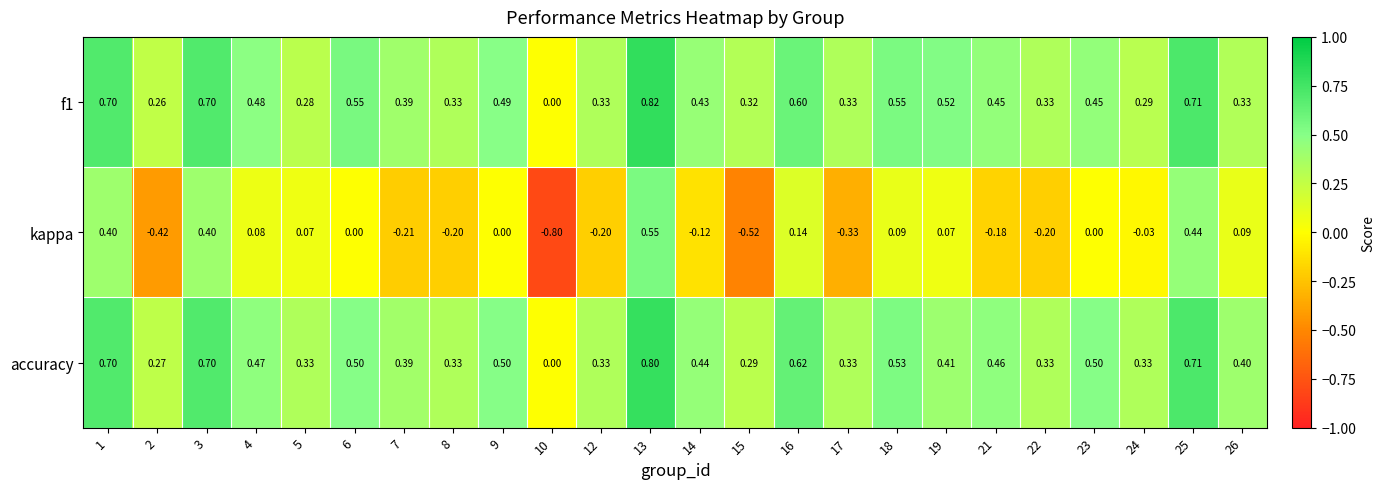

What is the total value across all series at 26?

0.8